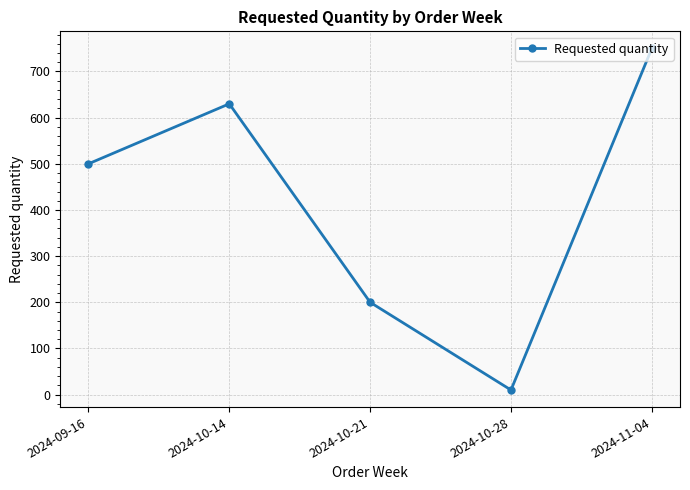

What is the change in value from 2024-10-14 to 2024-10-21?

-430